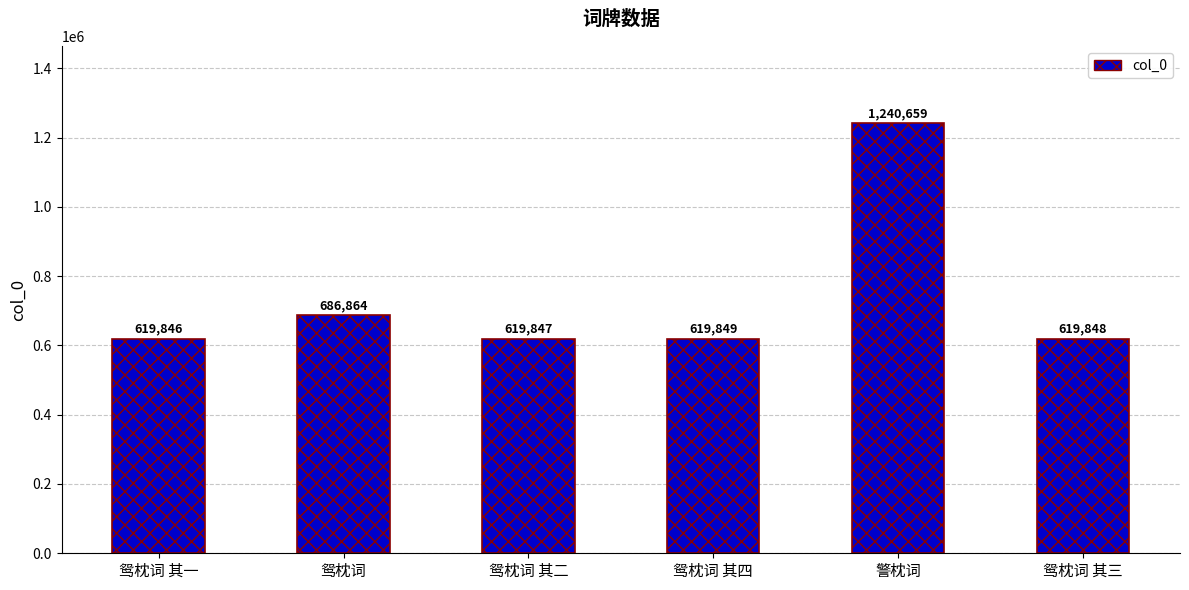

What is the maximum value shown in the chart?

1240659